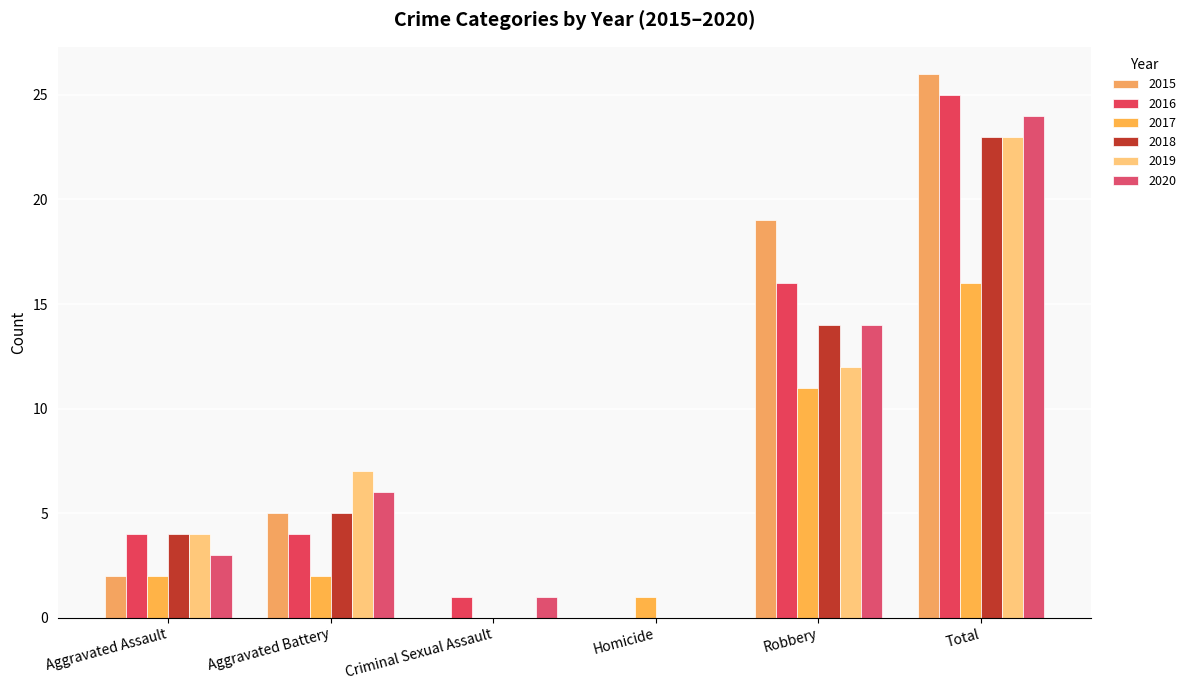

What is the sum of the 2018 values at Aggravated Assault and Criminal Sexual Assault?

4